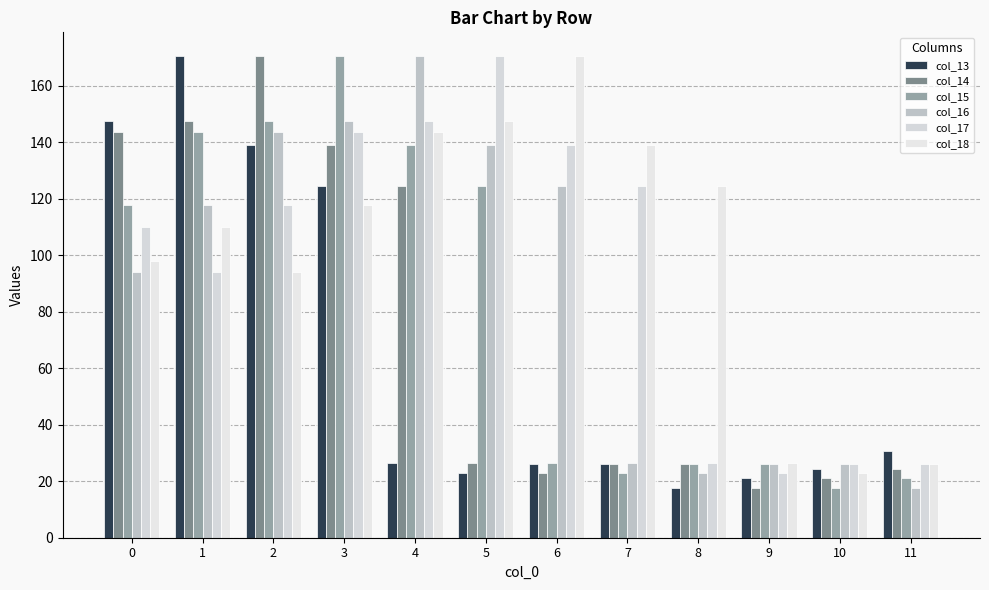

True or false: col_17 has a value of 32.5 at 9.

False